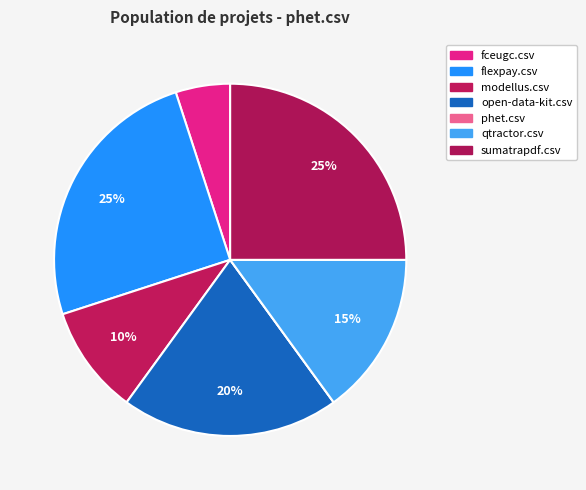

To the nearest percent, what percentage of the pie is sumatrapdf.csv?

25%